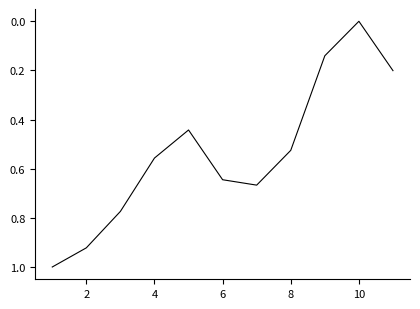

What is the maximum value shown in the chart?

1.0